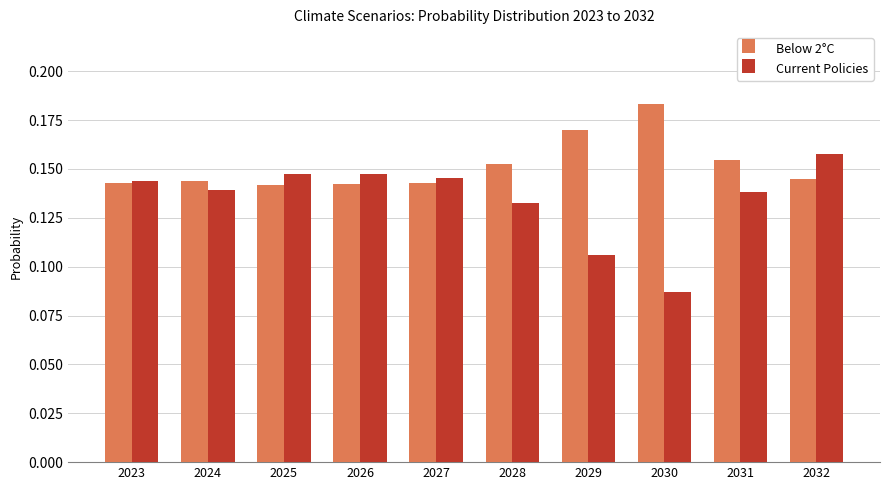

What is the sum of all Below 2°C values?

1.5